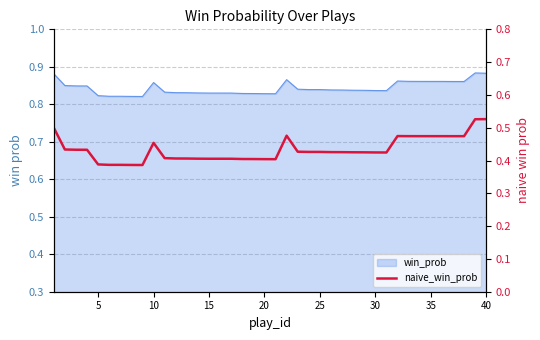

Which has a higher value, 29 or 25?

29